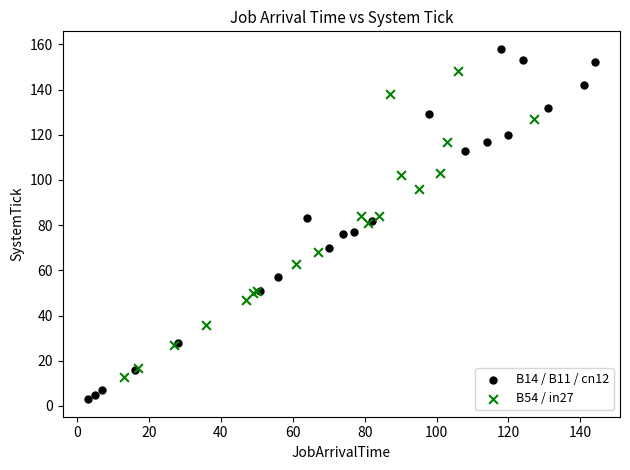

Which series reaches the minimum Y coordinate?

B14 / B11 / cn12